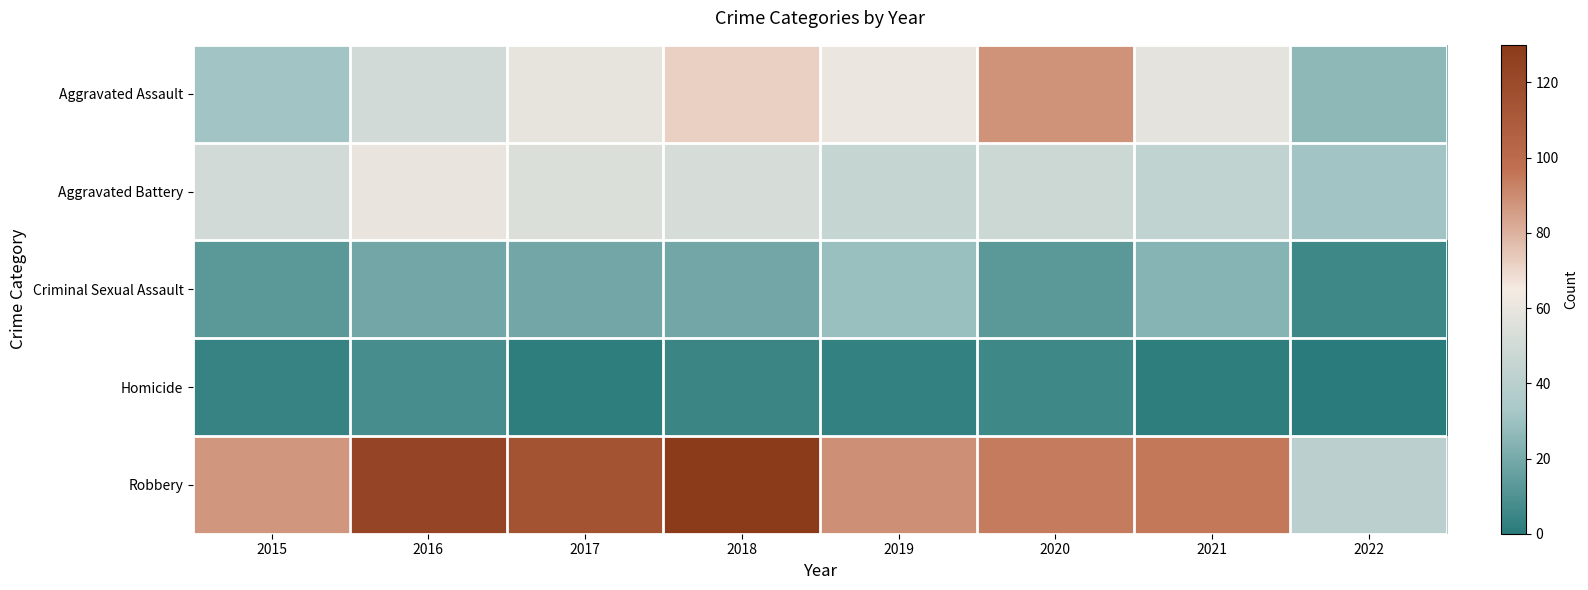

Which series changed the most between 2016 and 2022?

Robbery